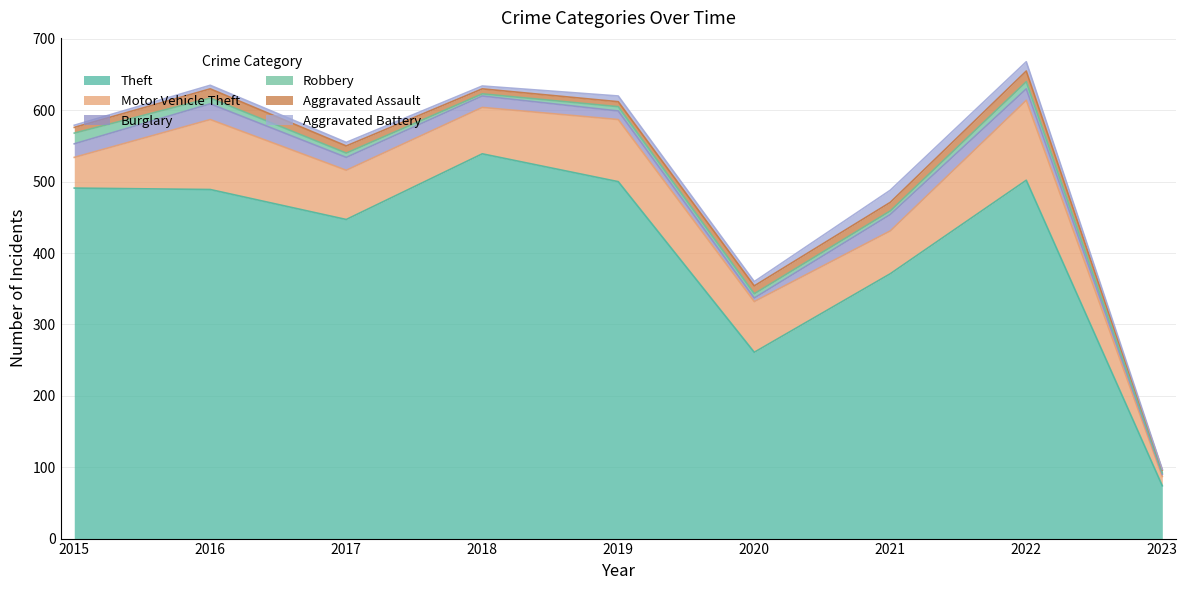

Which series has the largest total across all categories?

Theft